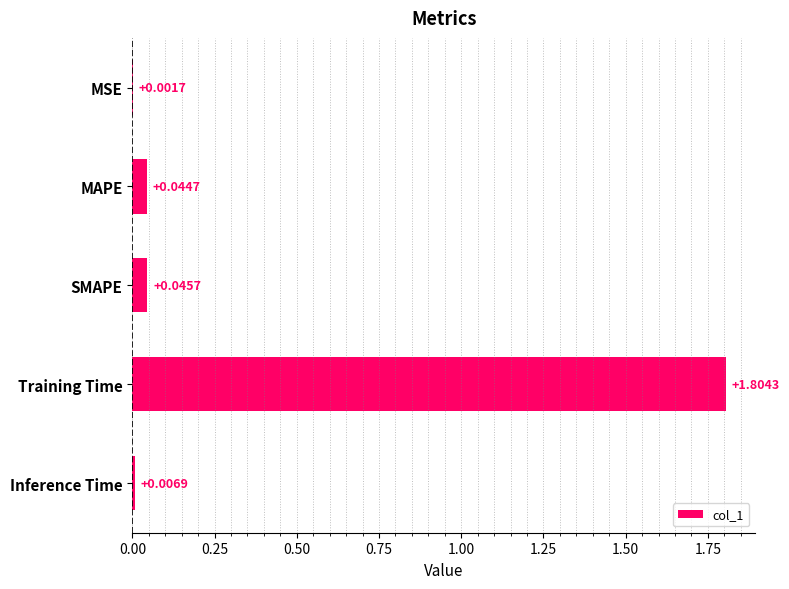

What is the average value?

0.4